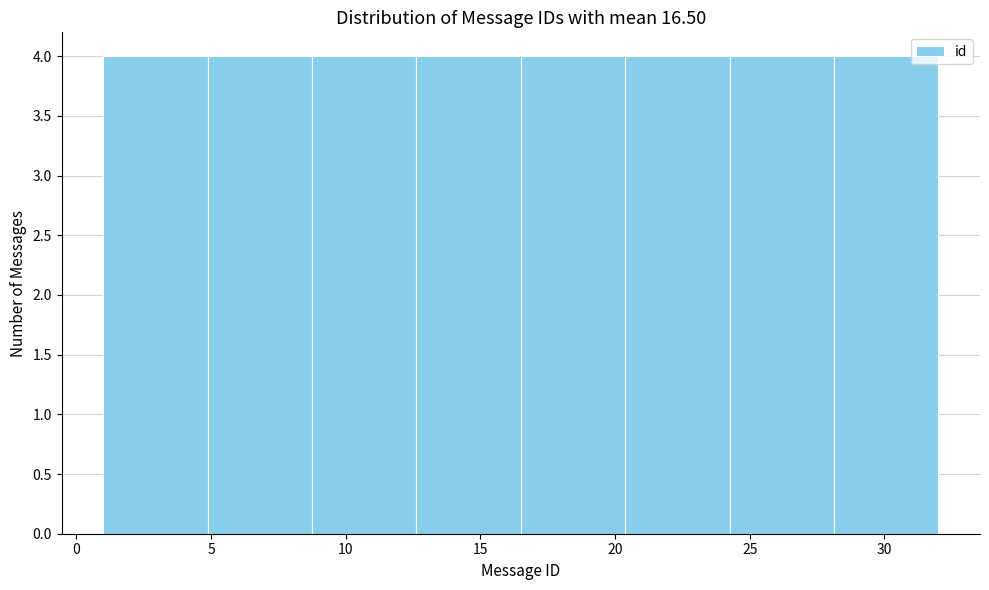

Reading left to right, transcribe this chart: for each bar, give the range it covers on the x-axis and its height. Neither the bar edges nor the heights are printed on the chart, so give them approximately, as read against the axes.

1.0 to 5.0: 4
5.0 to 9.0: 4
9.0 to 12.5: 4
12.5 to 16.5: 4
16.5 to 20.5: 4
20.5 to 24.5: 4
24.5 to 28.0: 4
28.0 to 32.0: 4